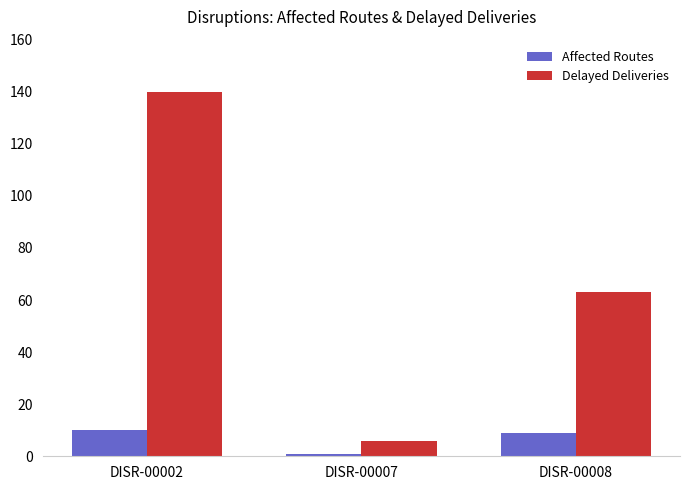

List the series in order of their peak value, highest first.

Delayed Deliveries, Affected Routes